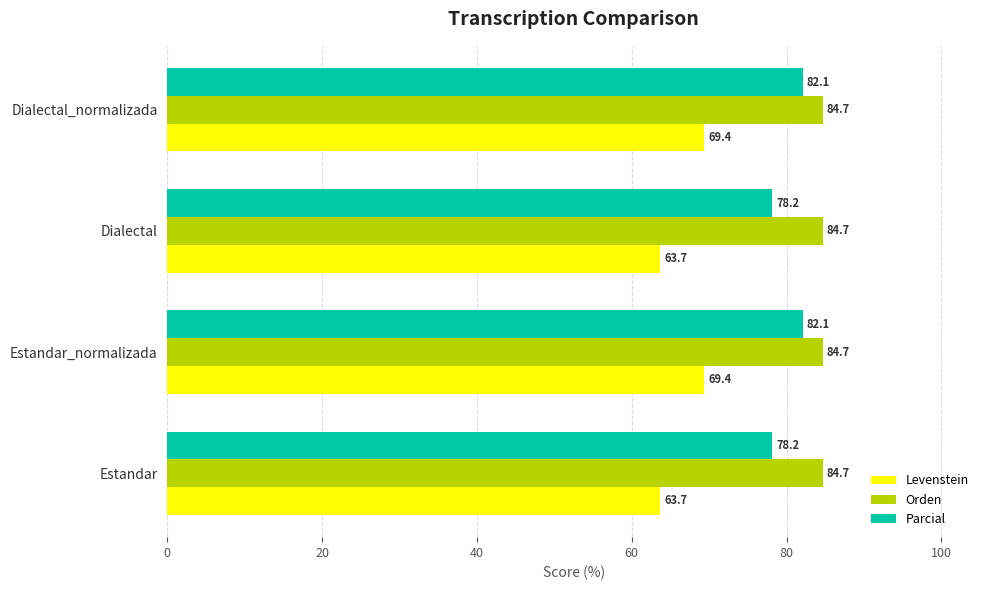

Is the value of Levenstein at Estandar_normalizada greater than the value of Orden at Dialectal?

No